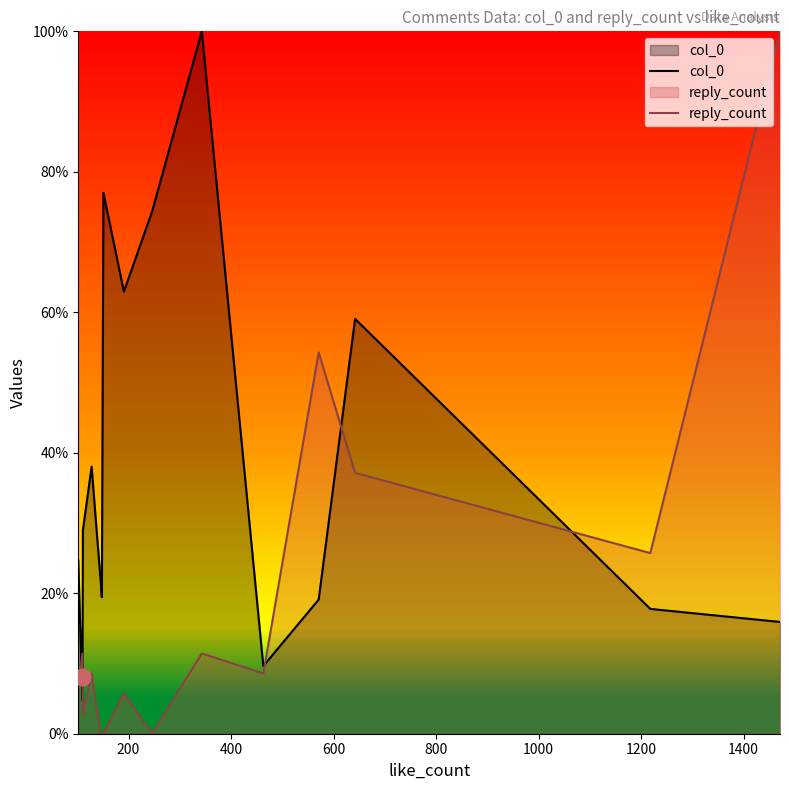

Reading left to right, what are all the values shown in this chart?

col_0: 24.7	4.7	29.0	38.0	22.3	19.5	77.0	63.0	74.4	100.0	9.6	19.1	59.1	17.8	15.9
reply_count: 5.7	11.4	2.9	8.6	0.0	0.0	0.0	5.7	0.0	11.4	8.6	54.3	37.1	25.7	100.0